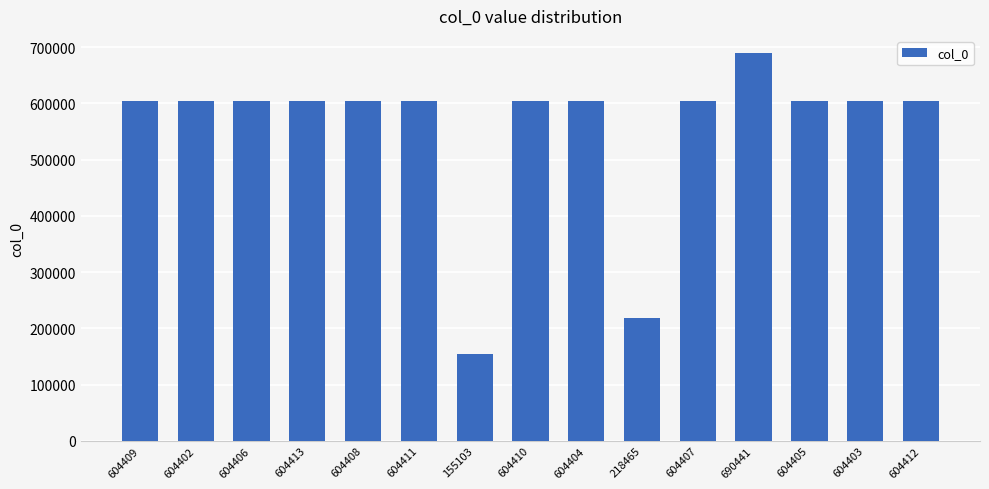

What is the label of the 7th bar from the right?

604404